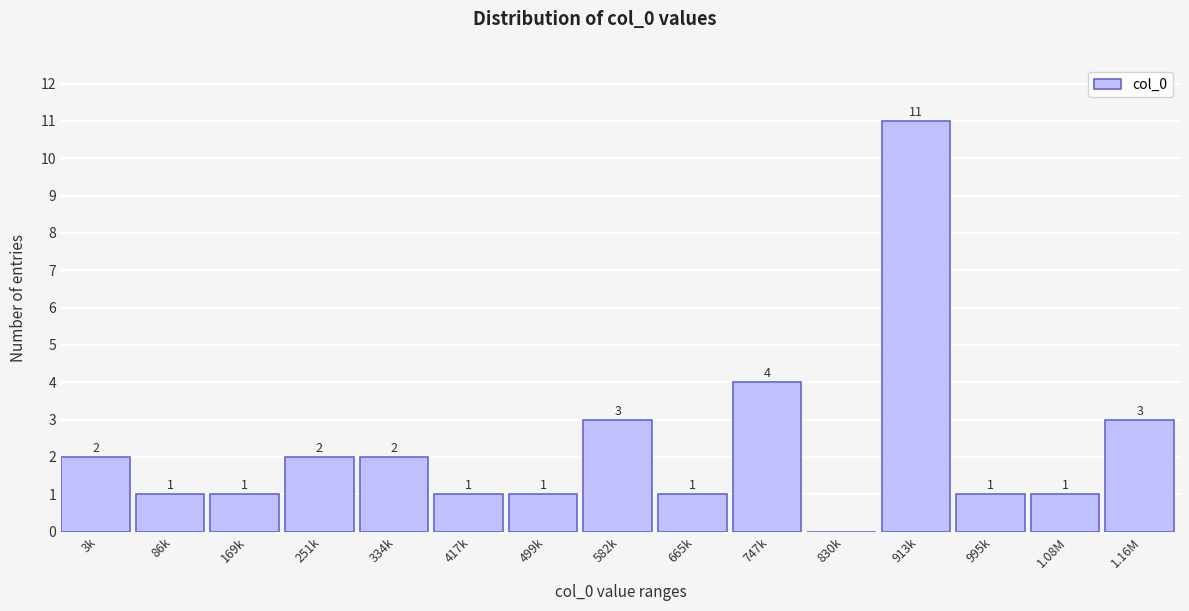

Reading left to right, list all the values displayed in this chart.

3k=2	86k=1	169k=1	251k=2	334k=2	417k=1	499k=1	582k=3	665k=1	747k=4	830k=0	913k=11	995k=1	1.08M=1	1.16M=3